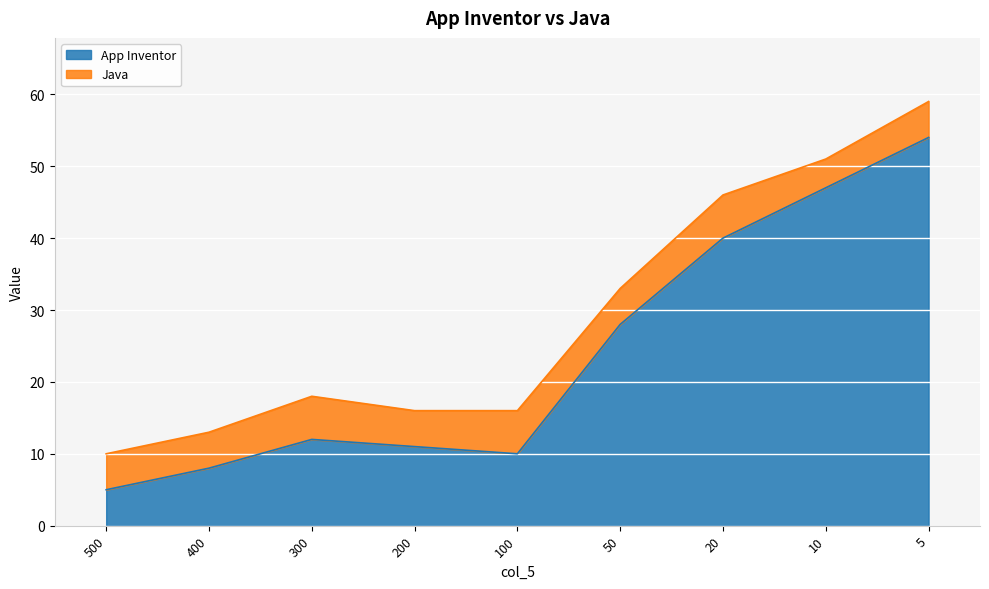

Reading left to right, what are all the values shown in this chart?

5	8	12	11	10	28	40	47	54